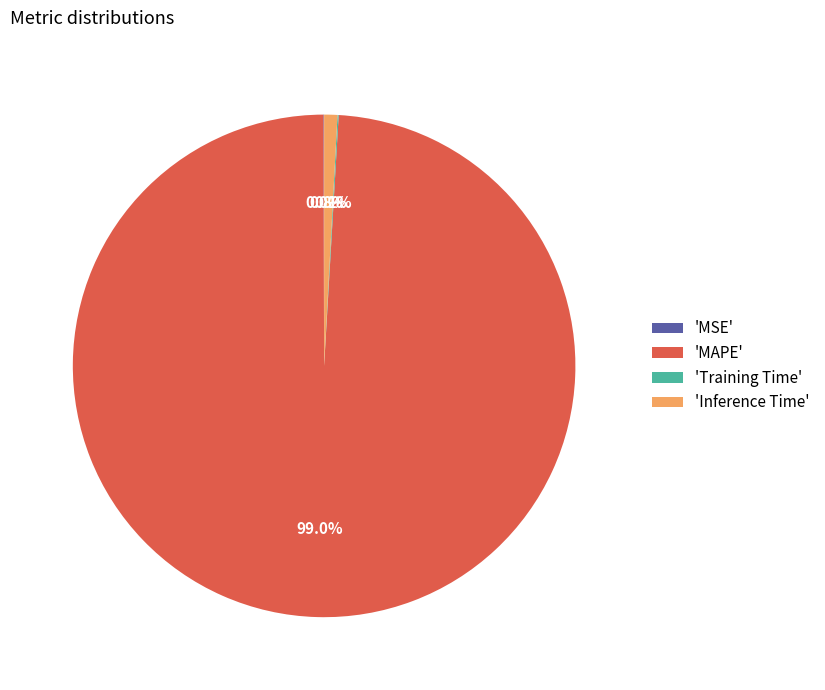

What is the majority slice?

'MAPE'